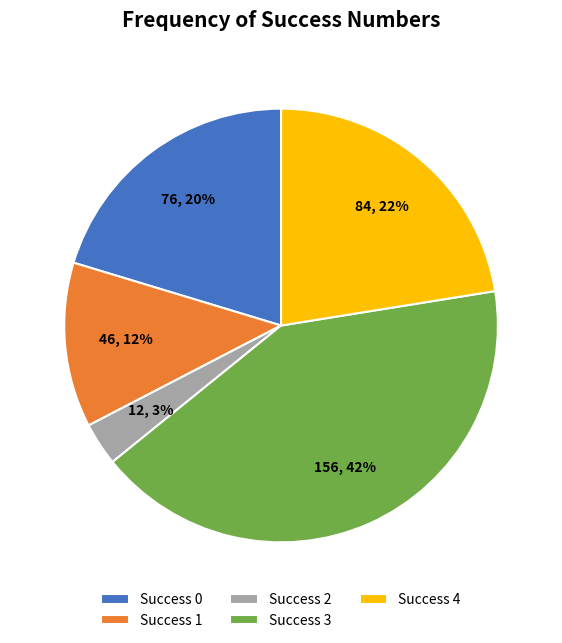

What is the ratio of the value at Success 1 to the value at Success 3?

0.3